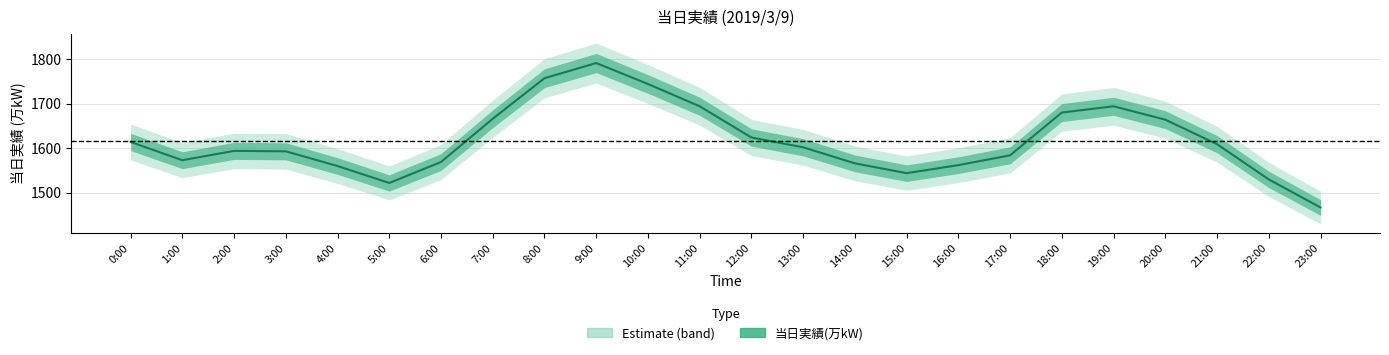

What is the sum of the values at 6:00 and 15:00?

3113